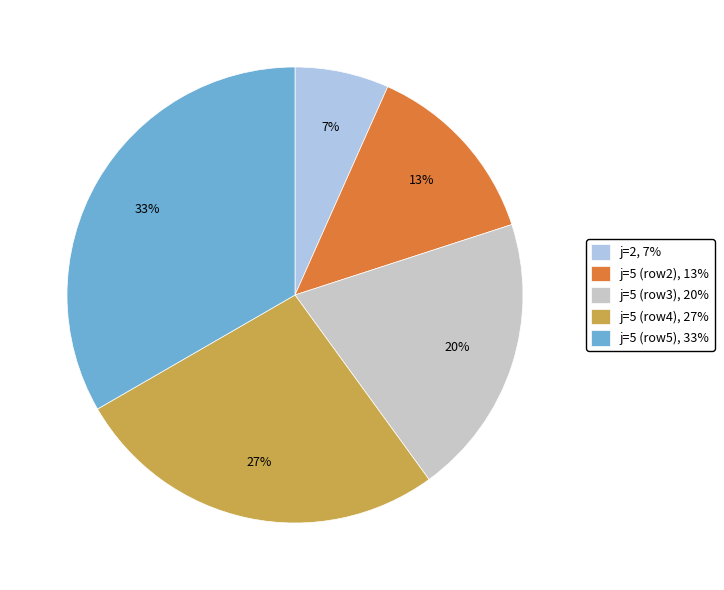

How many slices are in this pie chart?

5